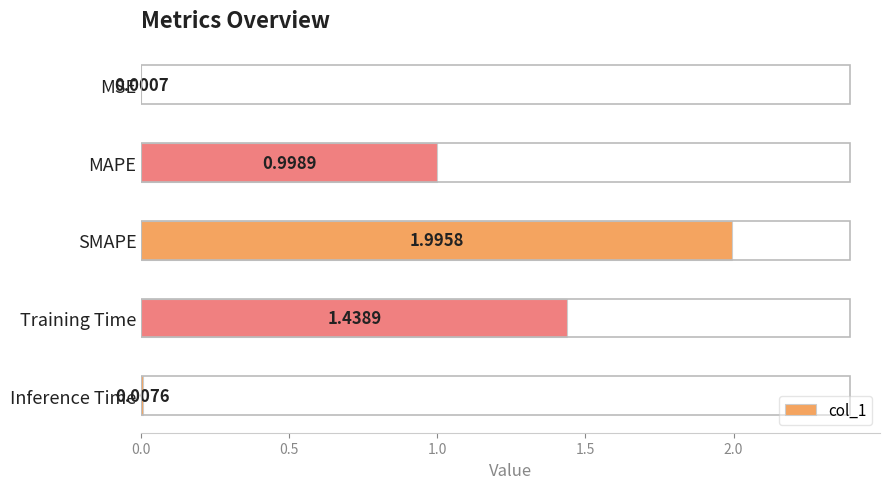

What is the change in value from MSE to MAPE?

+1.0